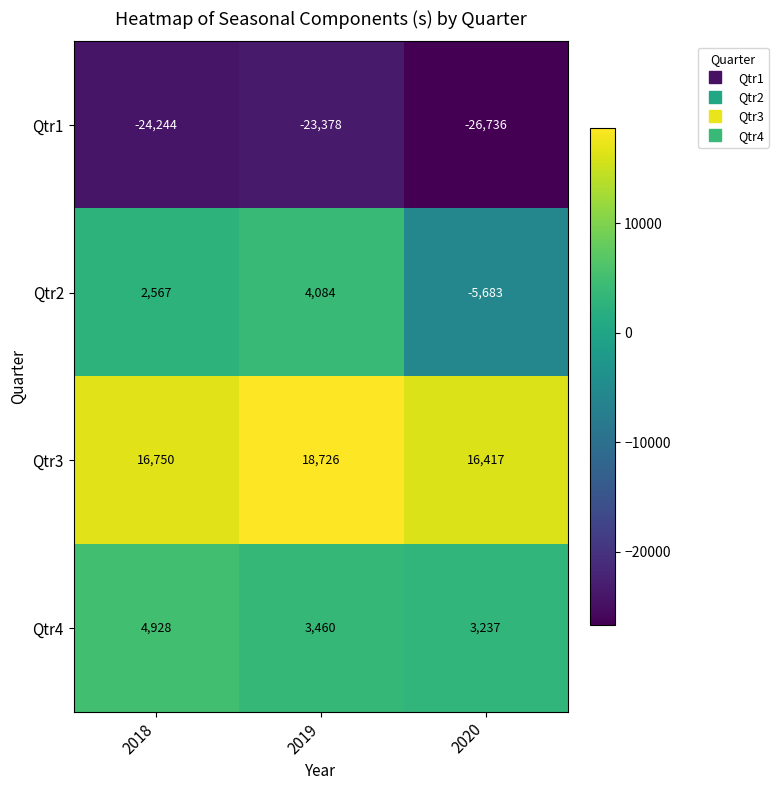

The value of Qtr1 at 2018 is -24244. True or false?

True